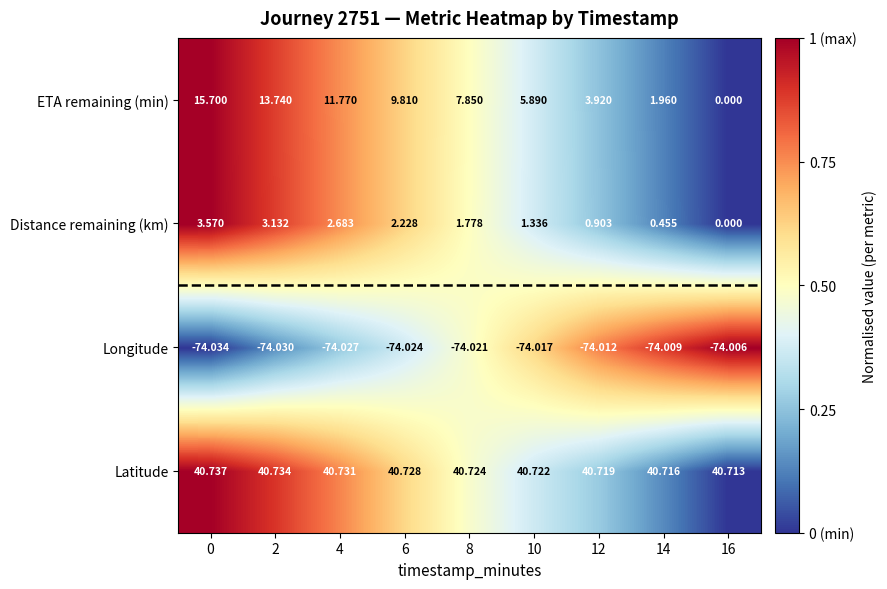

What is the difference between the highest and lowest values at 12?

114.7